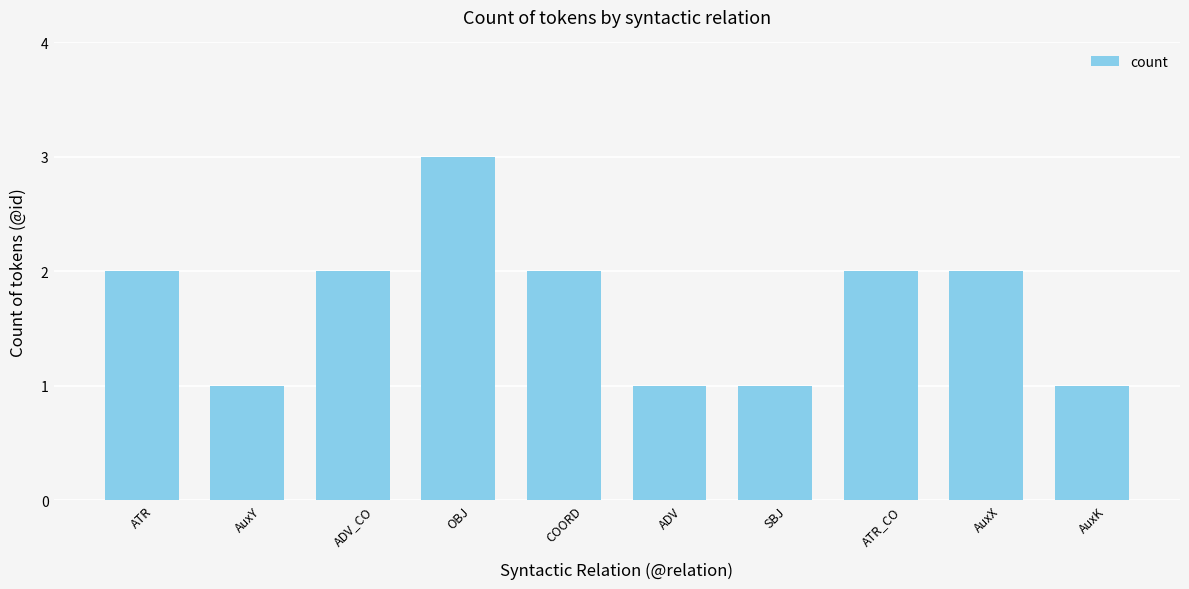

What is the value of the 2nd bar from the left?

1